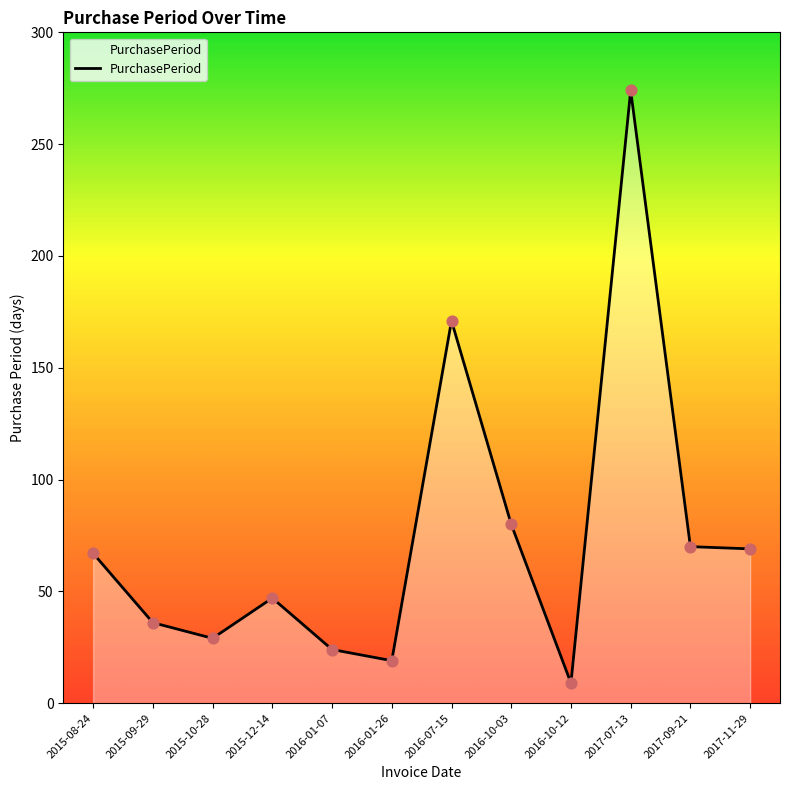

Between 2016-10-03 and 2015-09-29, which is larger?

2016-10-03